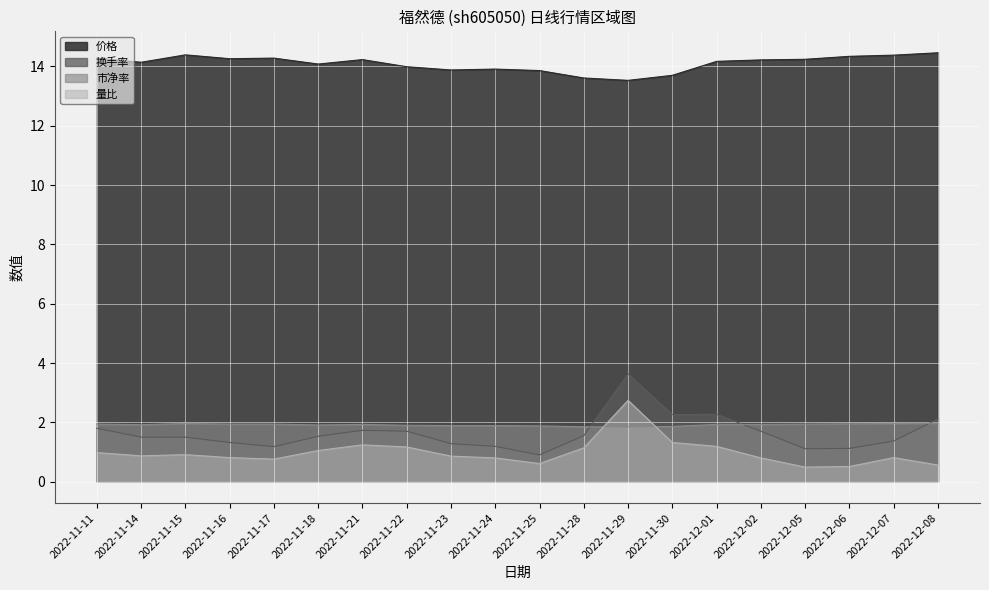

Is it true that 量比 equals 1.4 at 2022-11-24?

False